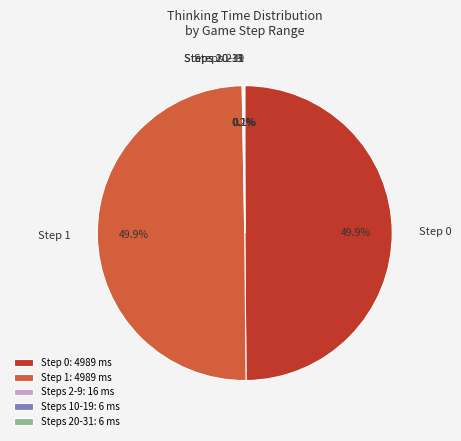

Is Step 0 the majority of the pie?

No